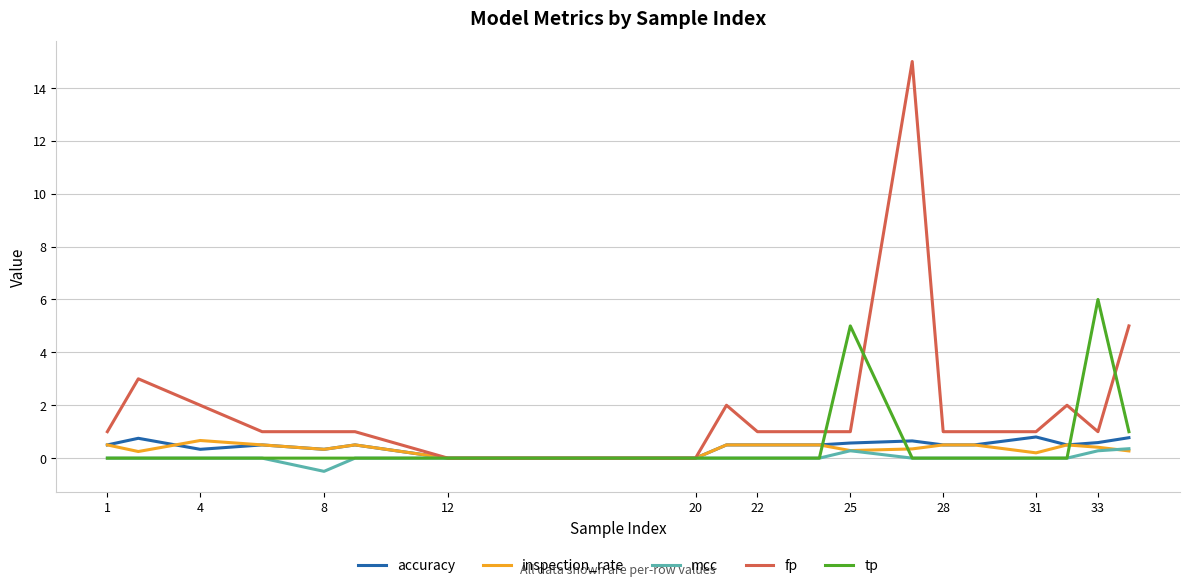

Which series has the largest range (max minus min)?

fp